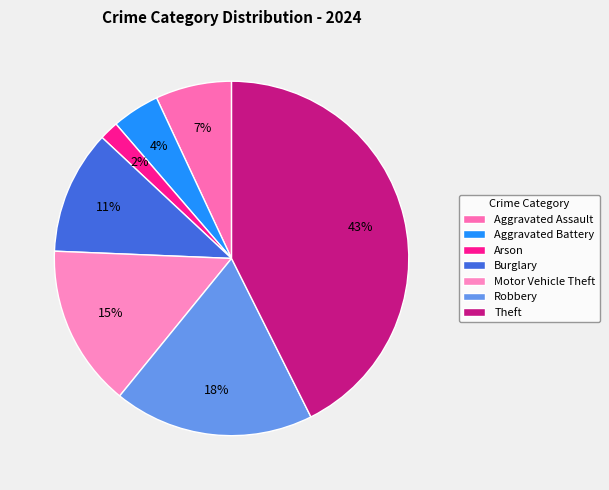

Which slice is the largest?

Theft